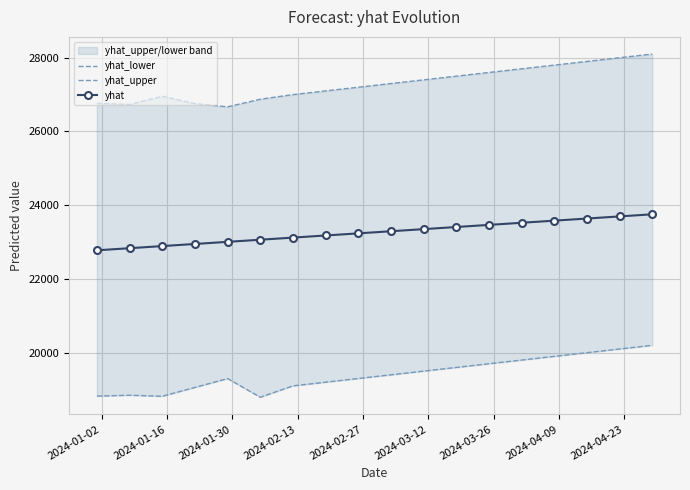

What is the value of the yhat point at the 9th from the left?

23236.2